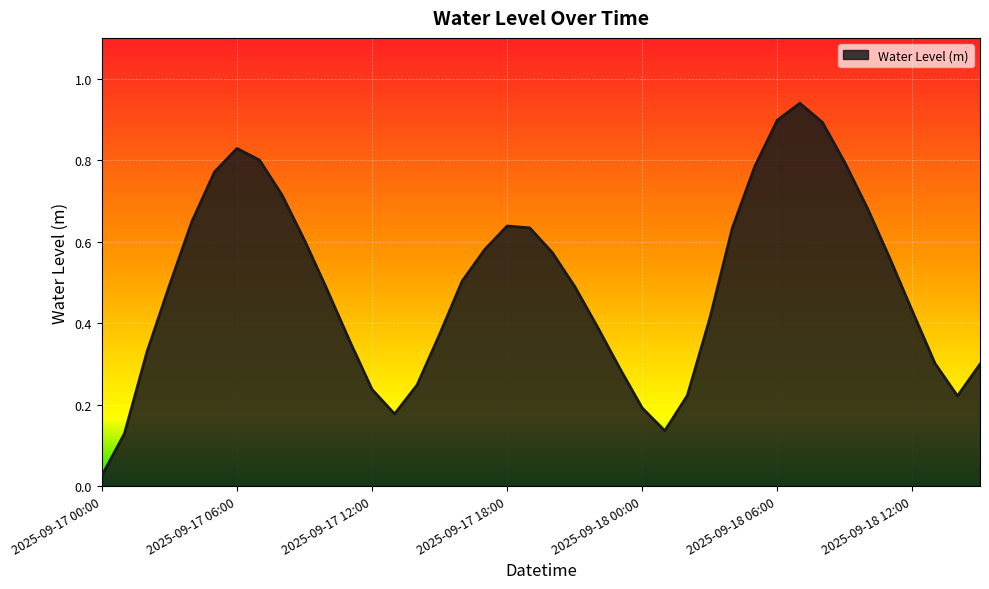

At which category does the data reach its first local valley?

2025-09-17 13:00